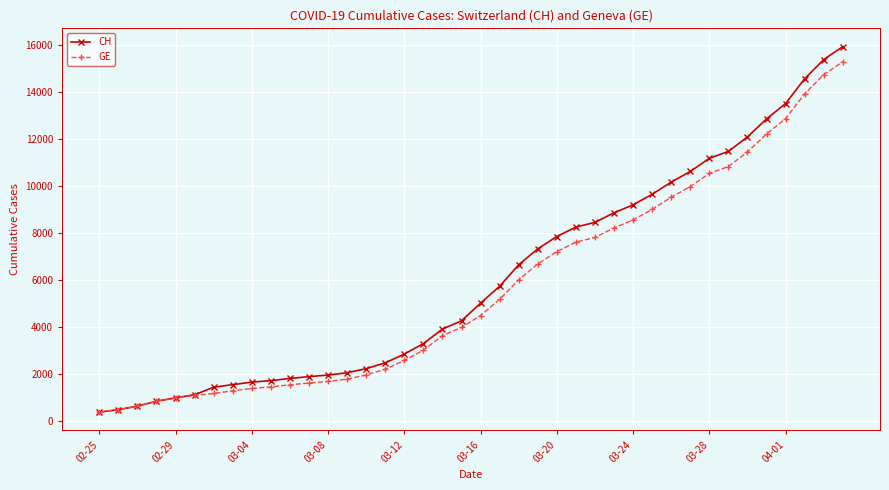

What is the value of the CH point at the 31st from the left?

10162